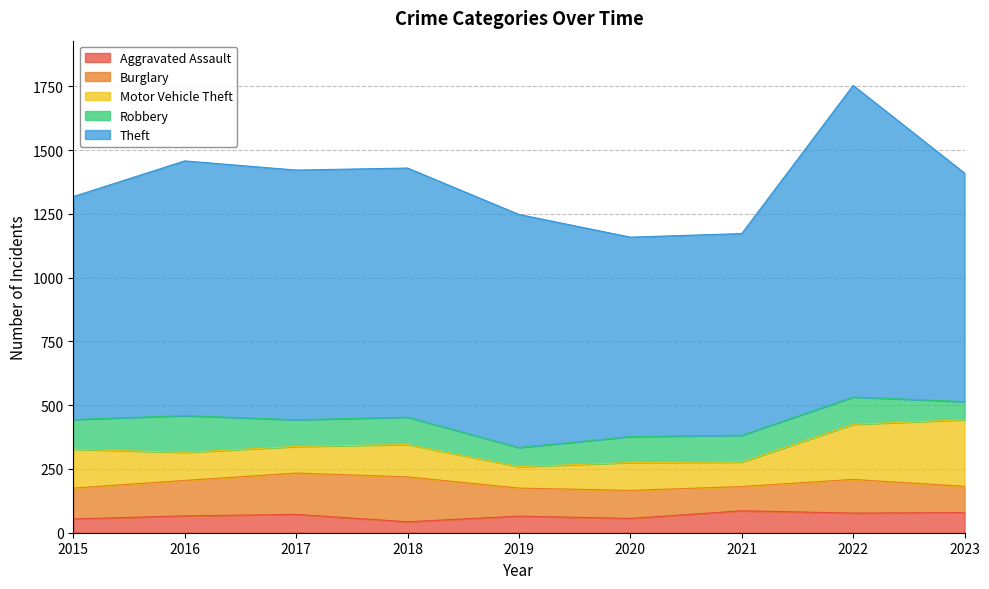

At which category is the sum across all series the highest?

2022